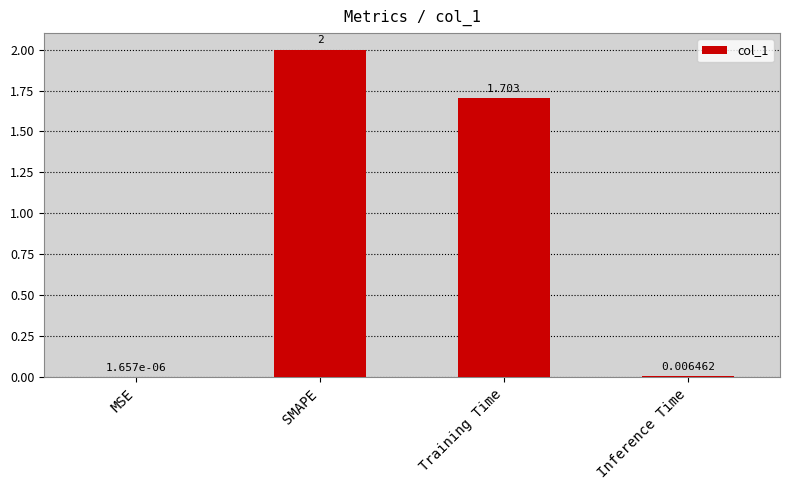

Between MSE and Inference Time, which is larger?

Inference Time